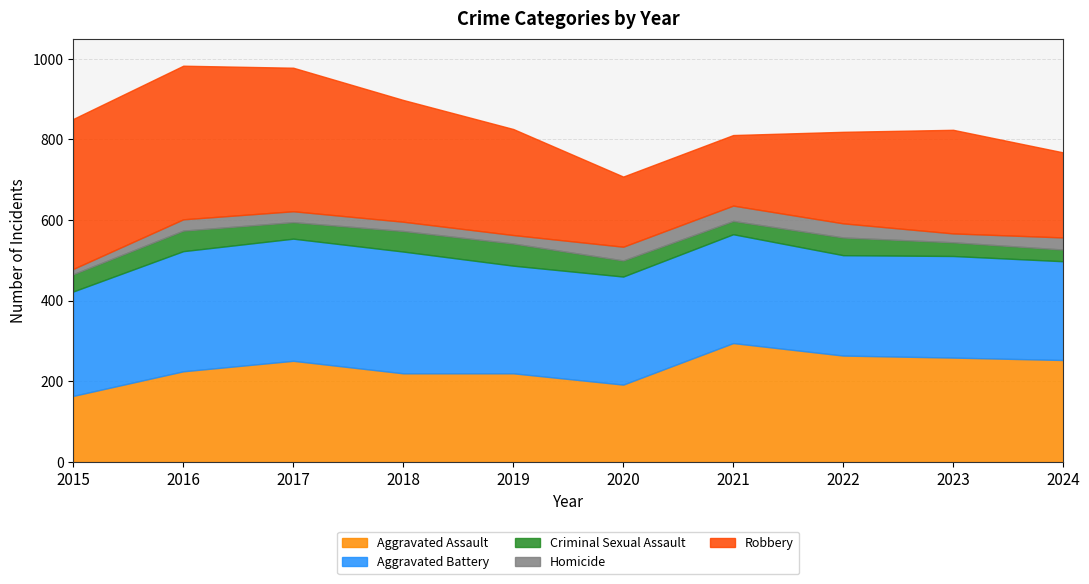

At which label does Aggravated Assault reach its peak?

2021